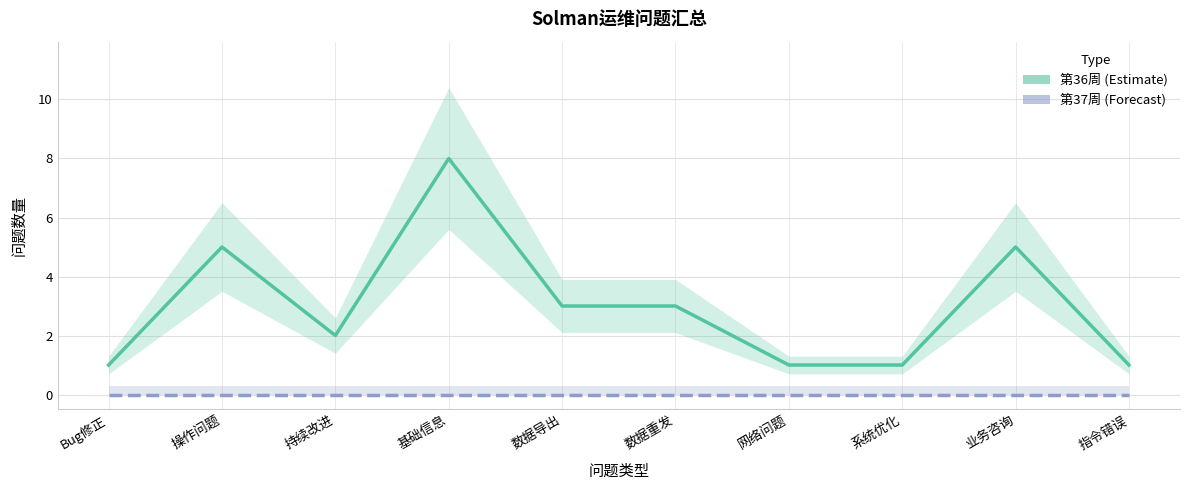

True or false: 第36周 has more than 0 points higher than both neighbors.

True